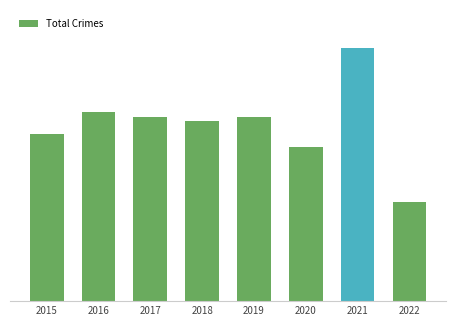

Are the bars grouped side by side (vs. stacked)?

No